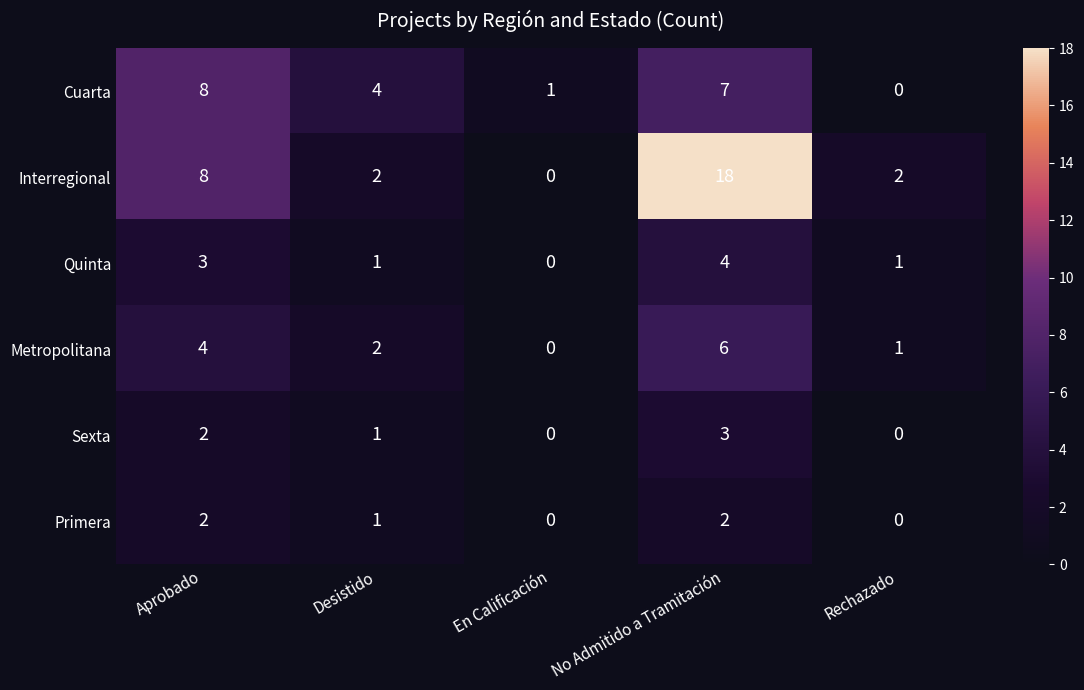

Which category has the highest value across all series?

No Admitido a Tramitación